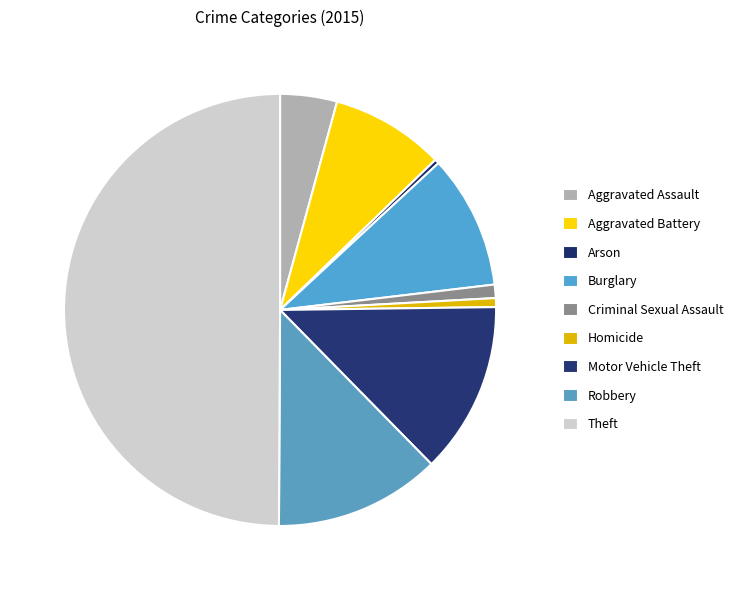

Count the number of slices in the pie.

9